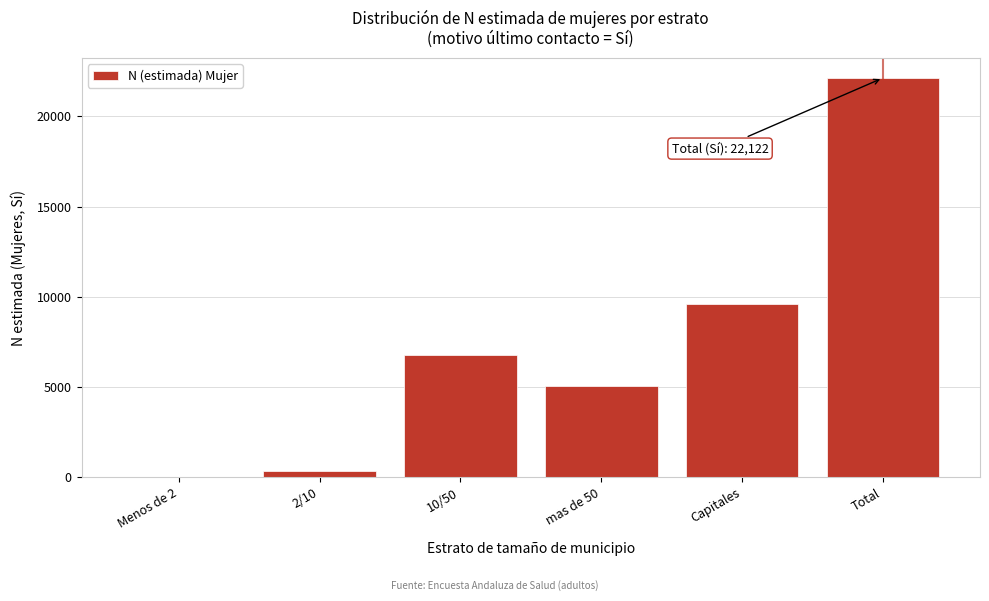

Reading left to right, transcribe all the data shown in this chart.

Menos de 2=39	2/10=354	10/50=6754	mas de 50=5037	Capitales=9601	Total=22122